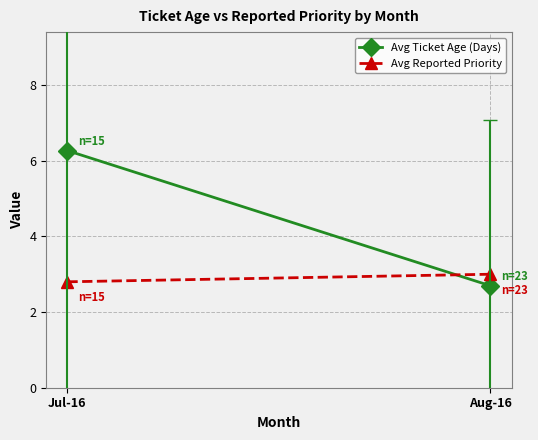

List the series in order of their peak value, lowest first.

Avg Reported Priority, Avg Ticket Age (Days)